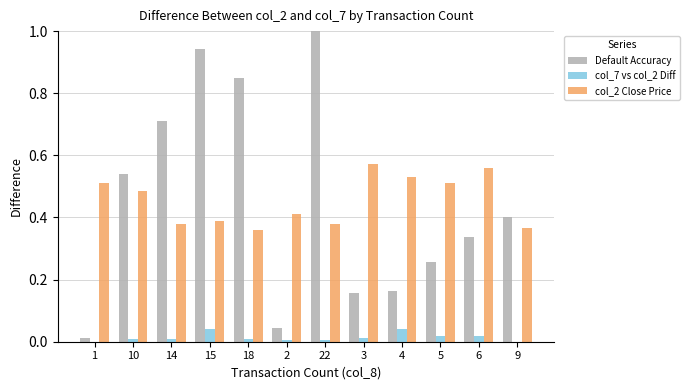

What is the sum of all Default Accuracy values?

5.4